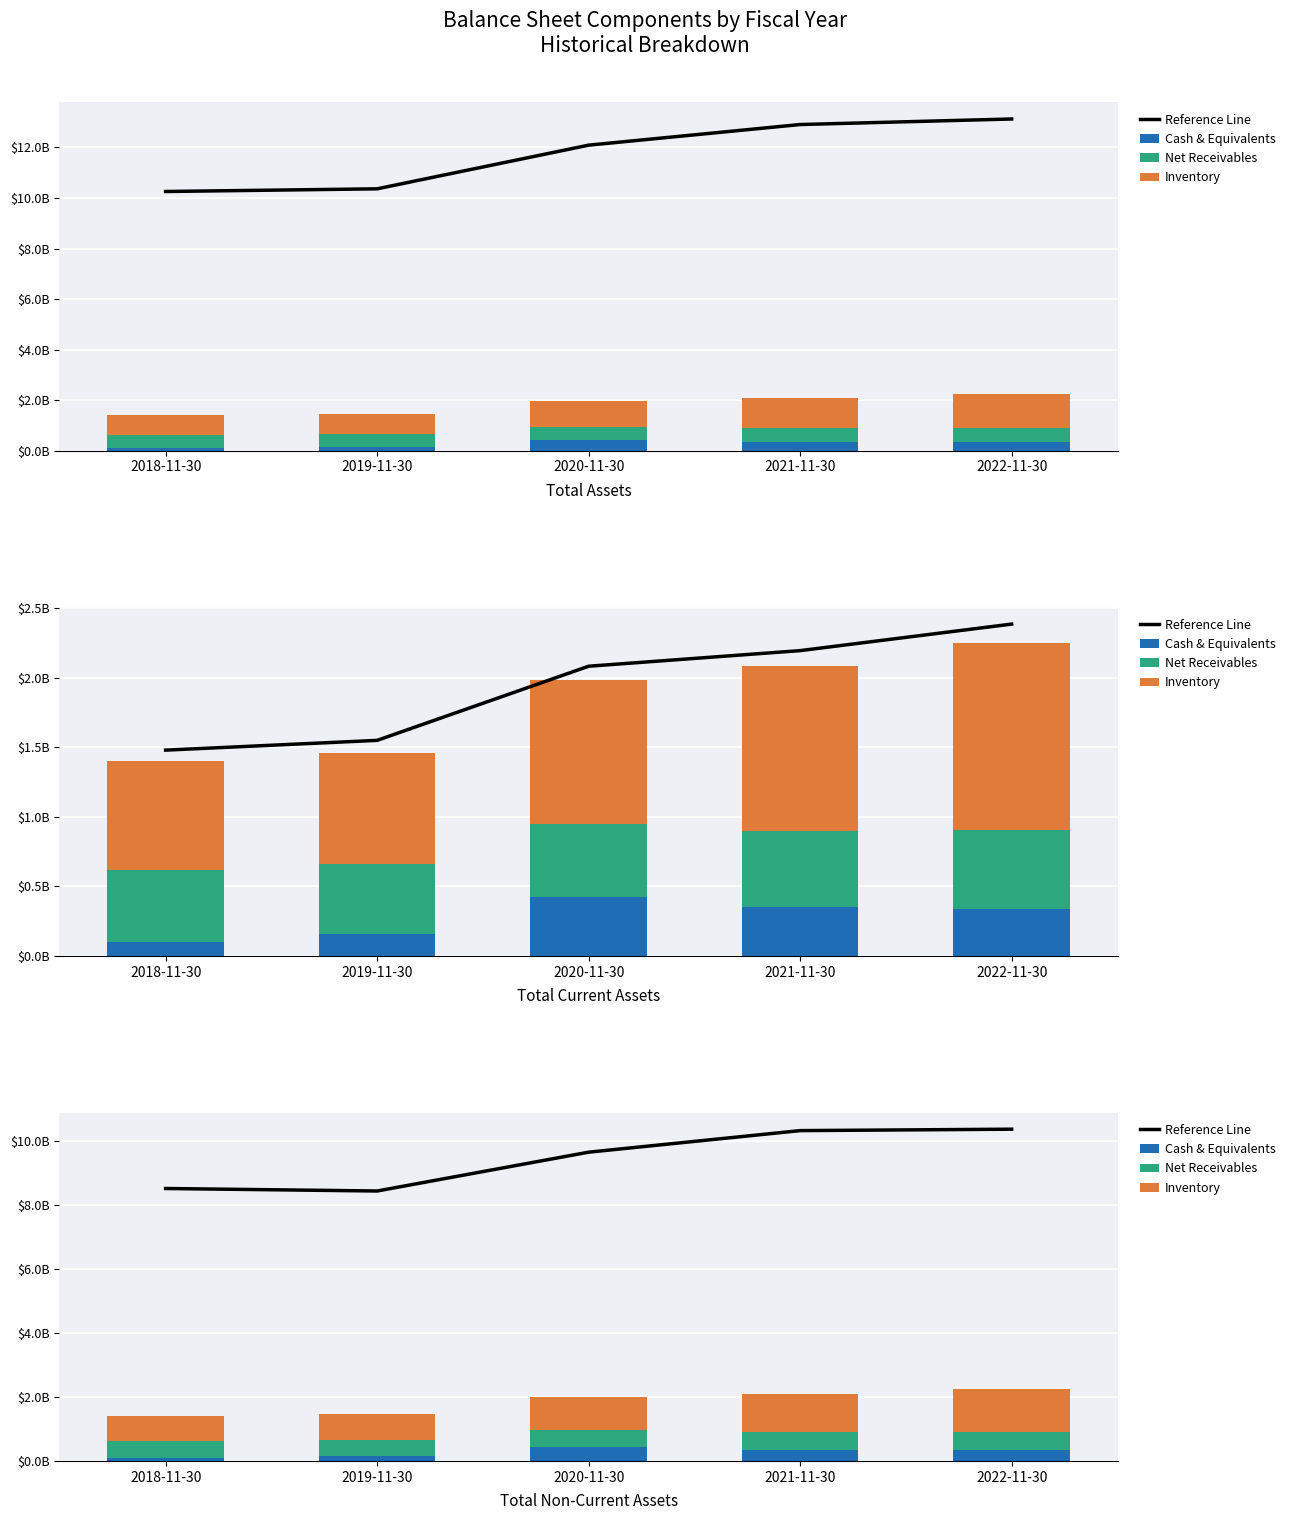

At which label is Inventory closest to 1063200000?

2020-11-30